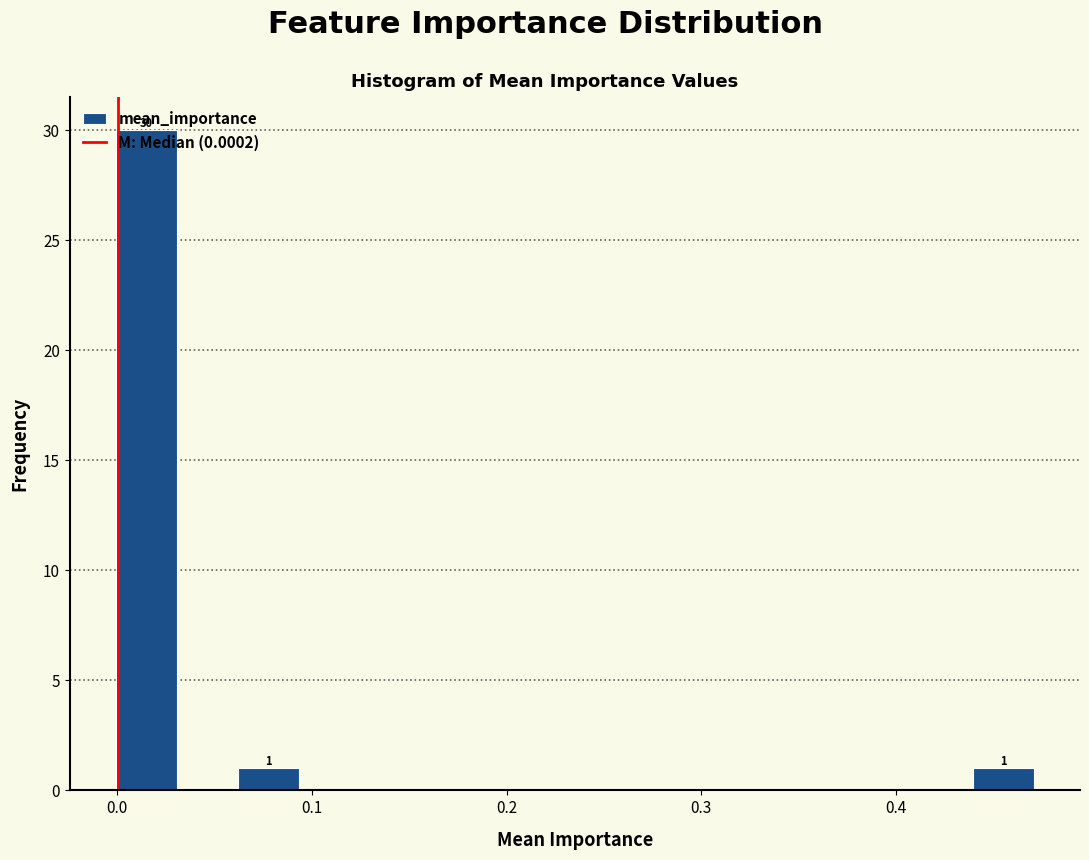

Read against the x-axis, roughly where is the centre of the tallest bar?

0.01